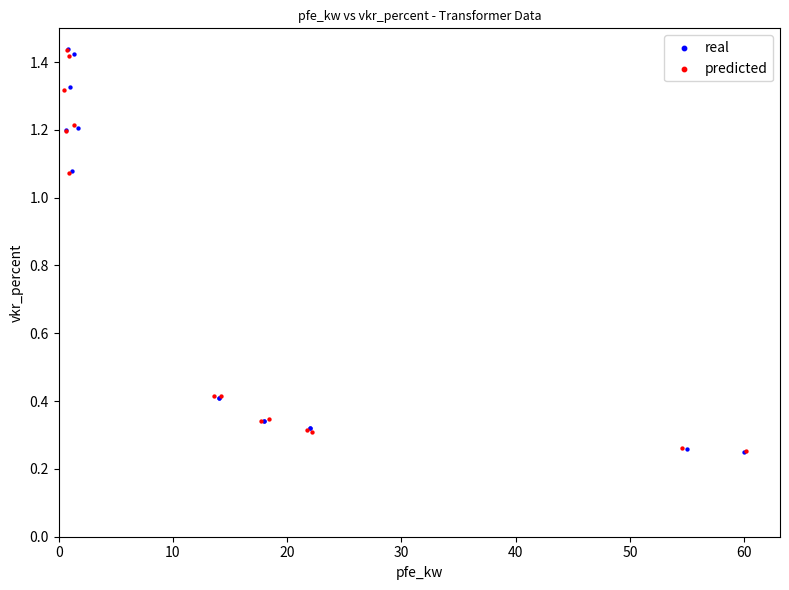

Which series has the widest spread of Y values?

real